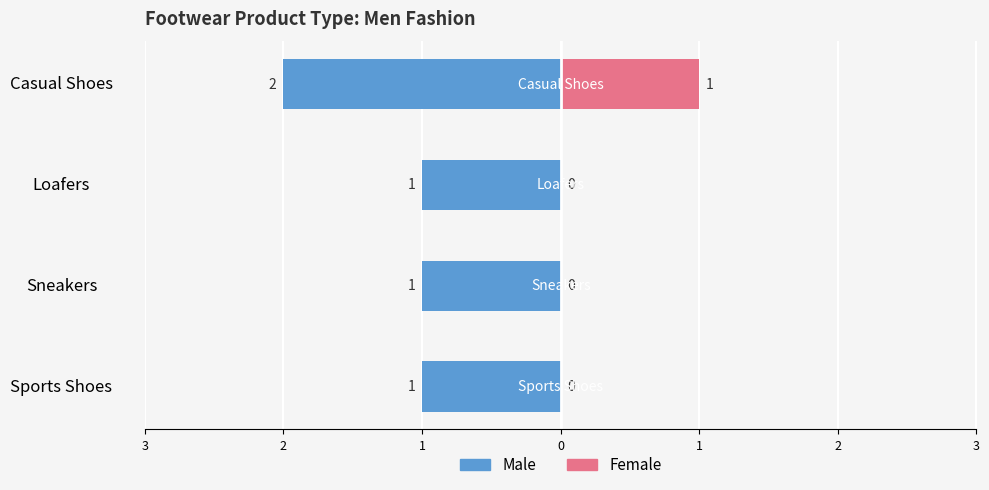

Which has a higher value, Loafers or Sports Shoes?

Loafers